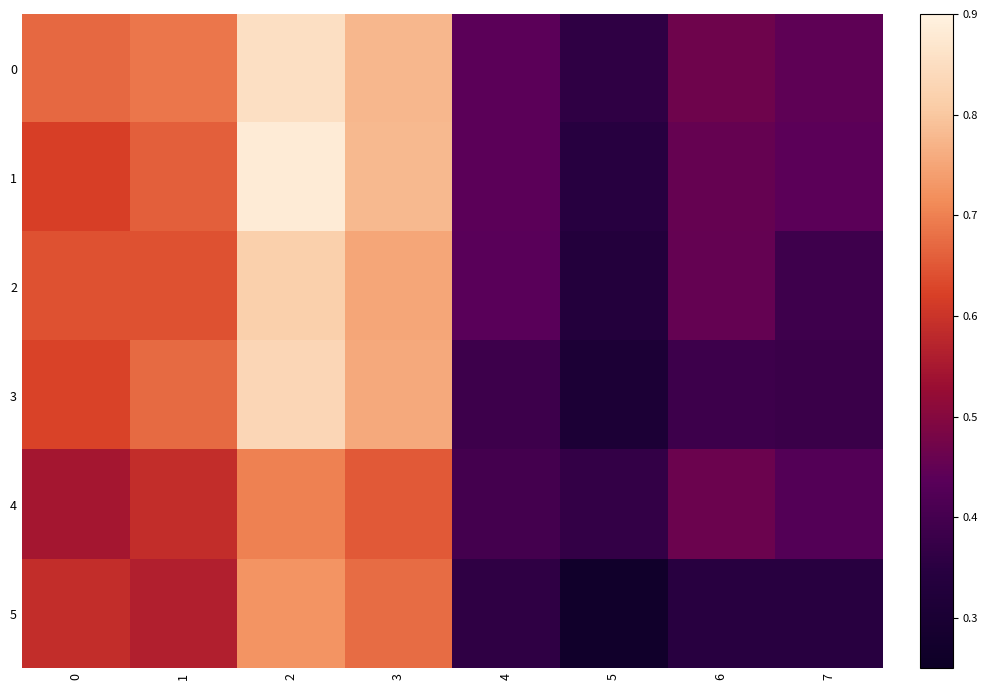

Reading right to left, transcribe all the data shown in this chart.

0: 7=0.4	6=0.5	5=0.4	4=0.4	3=0.8	2=0.9	1=0.7	0=0.7
1: 7=0.4	6=0.5	5=0.3	4=0.4	3=0.8	2=0.9	1=0.7	0=0.6
2: 7=0.4	6=0.5	5=0.3	4=0.4	3=0.8	2=0.8	1=0.6	0=0.6
3: 7=0.4	6=0.4	5=0.3	4=0.4	3=0.8	2=0.8	1=0.7	0=0.6
4: 7=0.4	6=0.5	5=0.4	4=0.4	3=0.7	2=0.7	1=0.6	0=0.5
5: 7=0.3	6=0.3	5=0.3	4=0.4	3=0.7	2=0.7	1=0.6	0=0.6